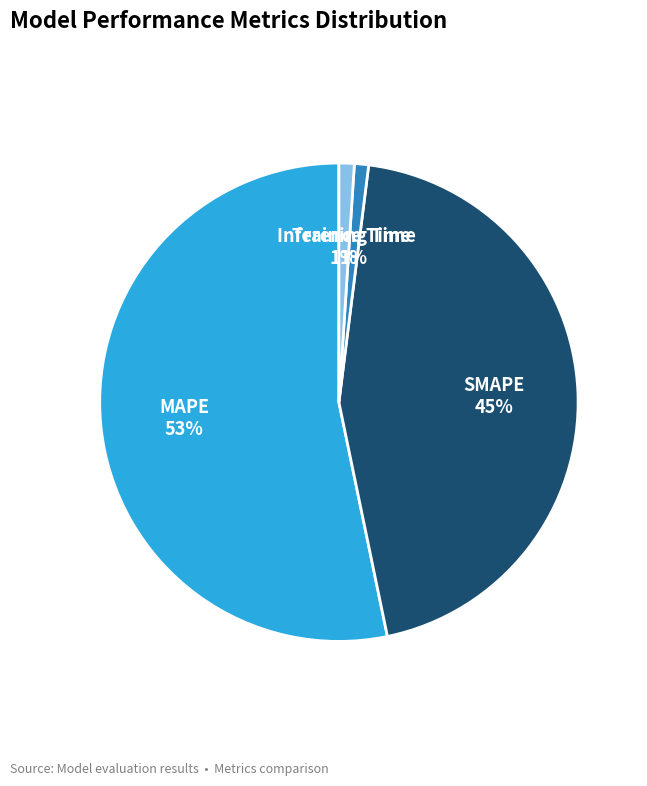

What is the majority slice?

MAPE